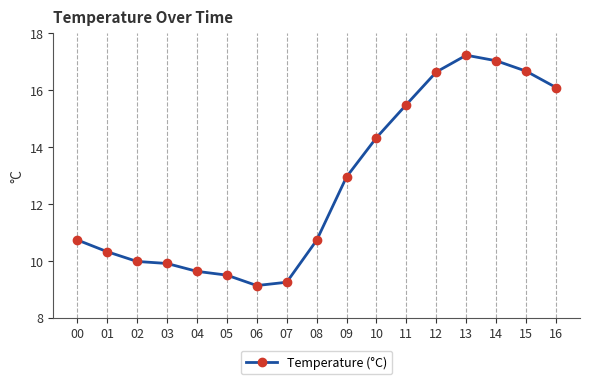

True or false: there are more than 0 points higher than both neighbors.

True